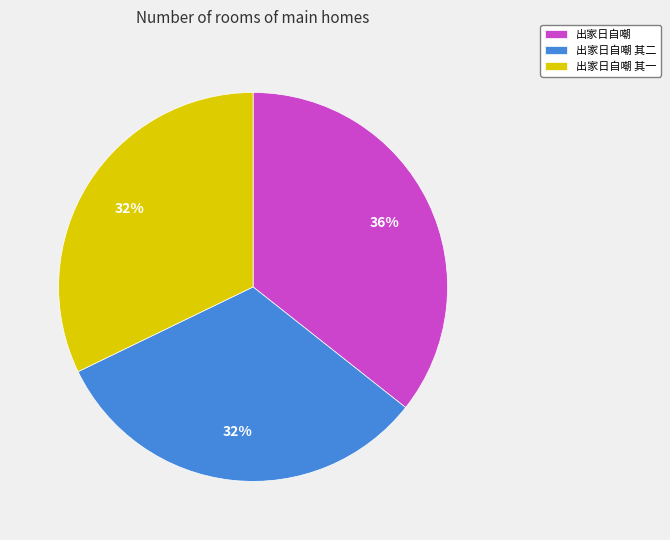

Which category has the biggest portion of the pie?

出家日自嘲